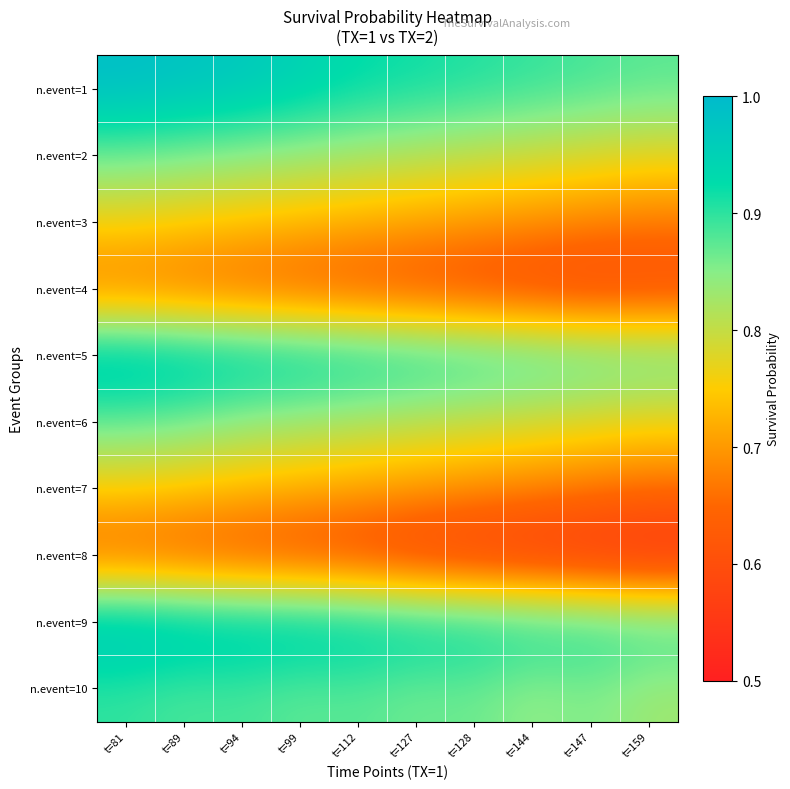

At which category is the sum across all series the highest?

t=81